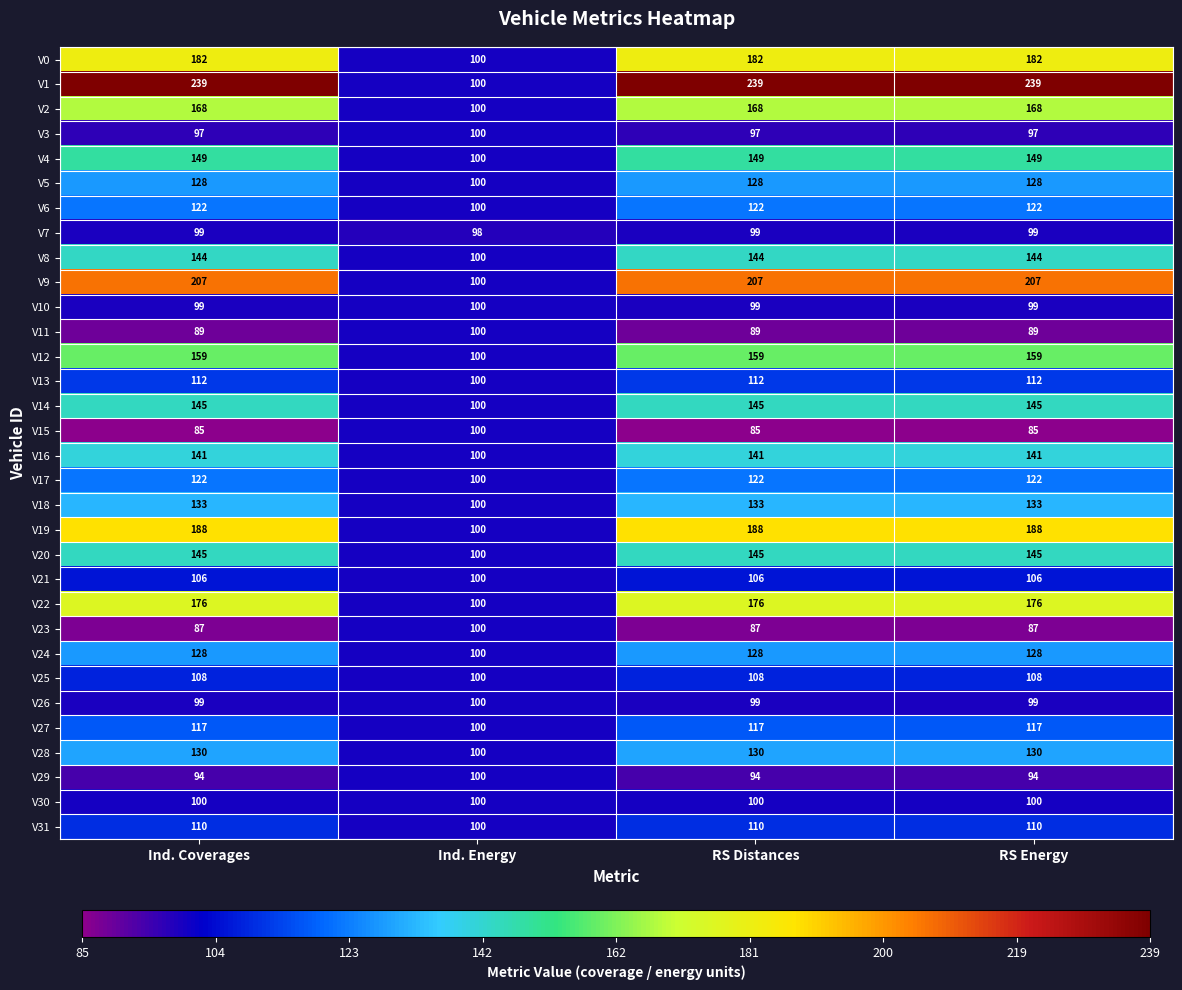

What is the highest value of the V3 series?

100